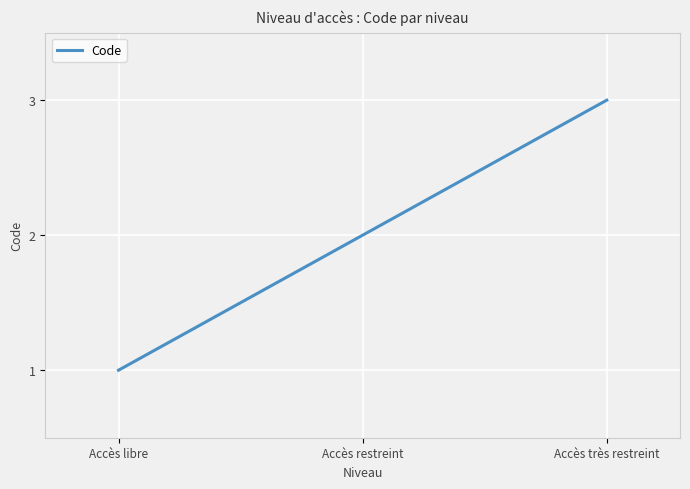

What is the maximum value shown in the chart?

3